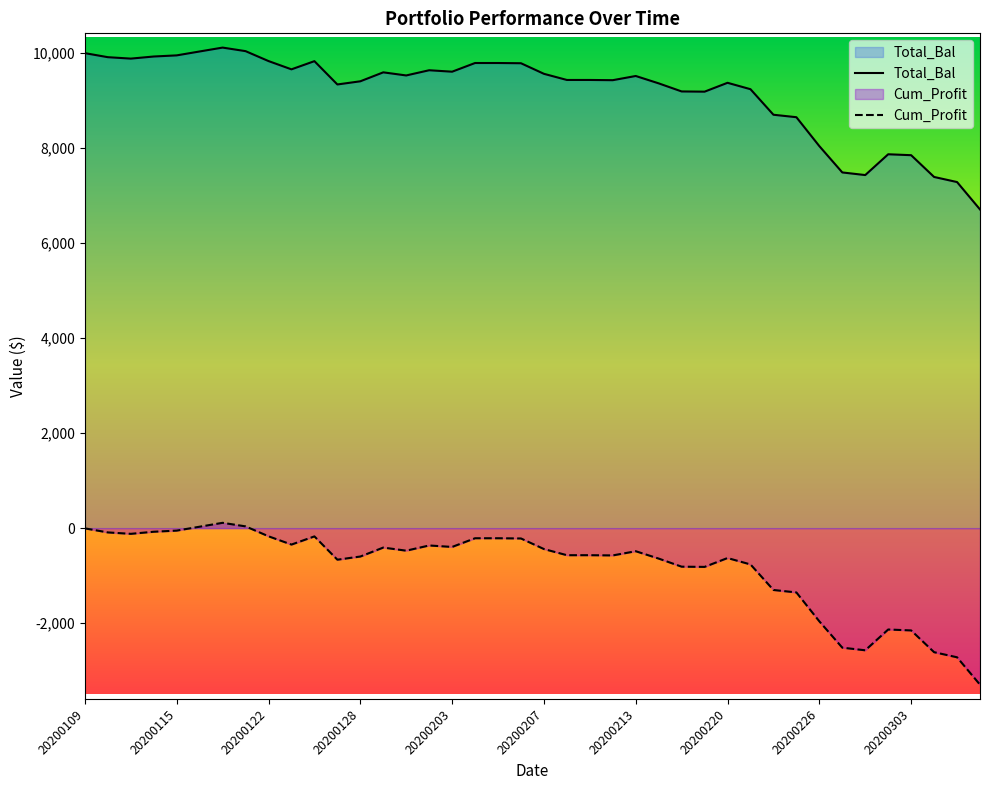

What is the difference between the second highest and minimum values in the Total_Bal series?

3331.0